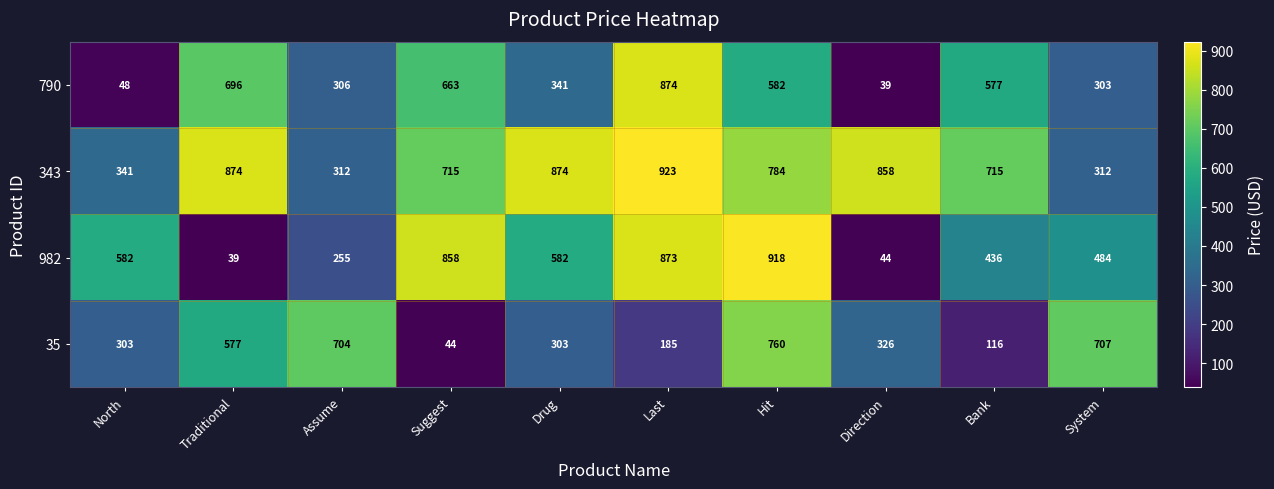

Read the 35 value at Direction, to the nearest 50.

350